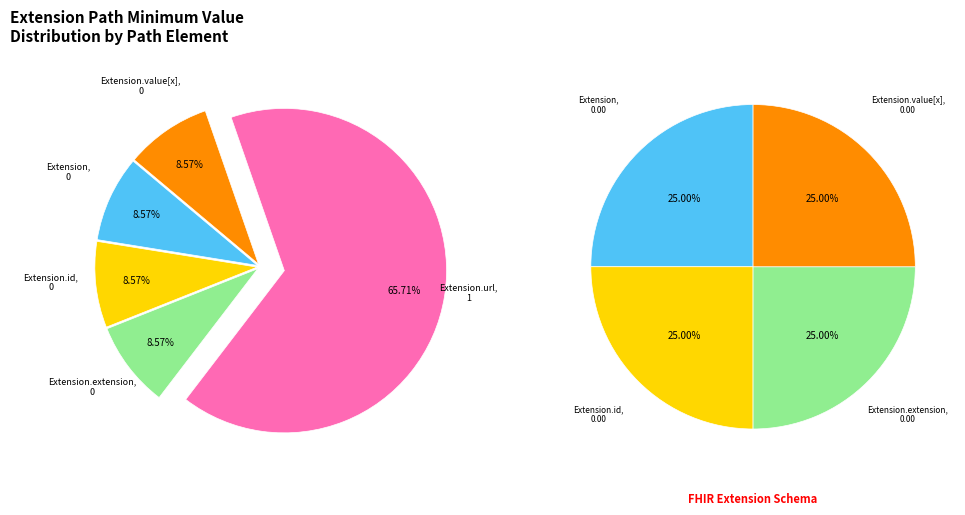

The Extension.value[x] slice represents 0% of the pie. True or false?

True